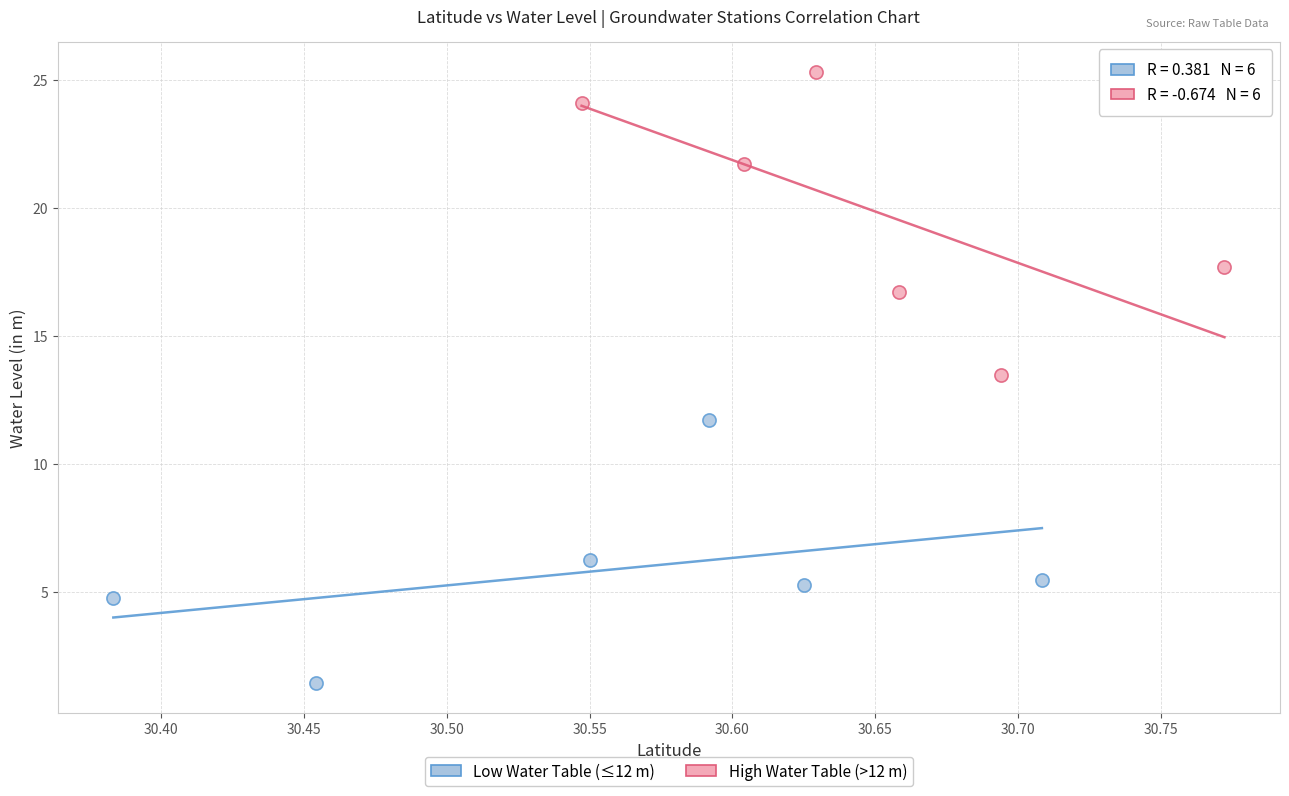

Which series reaches the minimum Y coordinate?

Low Water Table (≤12 m)